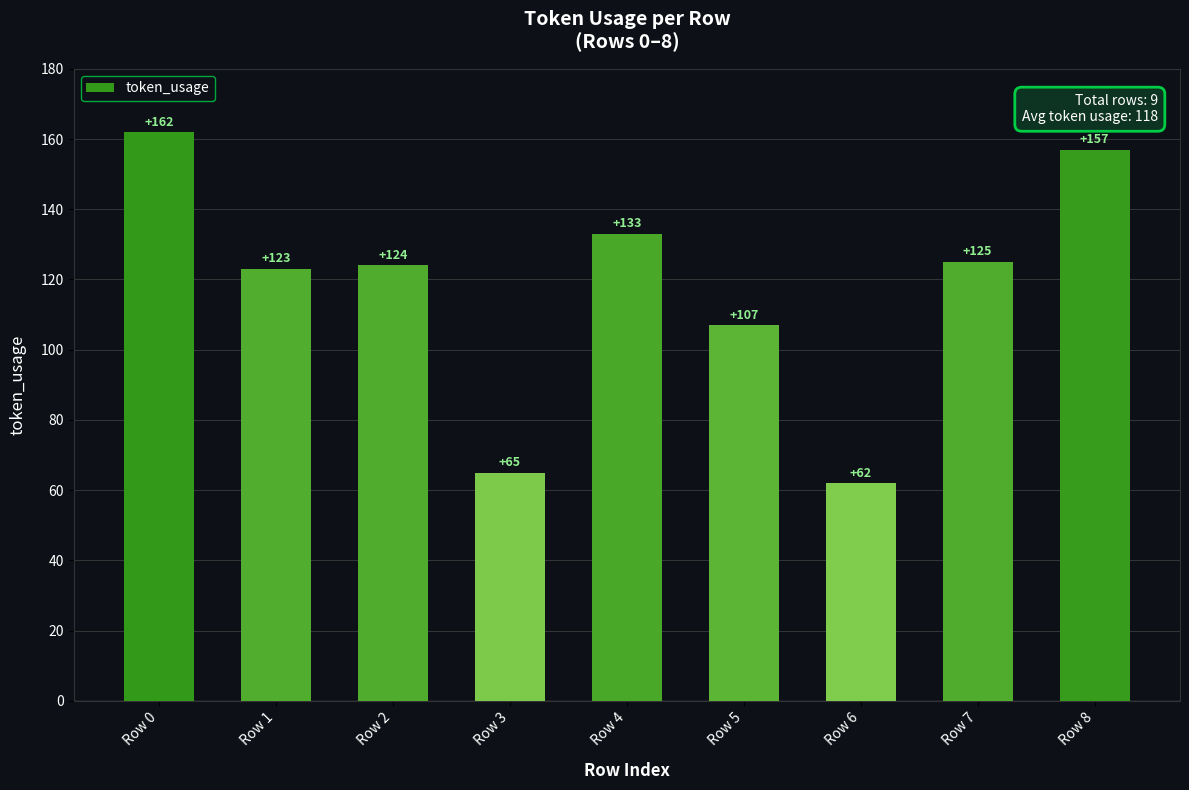

Reading left to right, transcribe all the data shown in this chart.

Row 0=162	Row 1=123	Row 2=124	Row 3=65	Row 4=133	Row 5=107	Row 6=62	Row 7=125	Row 8=157